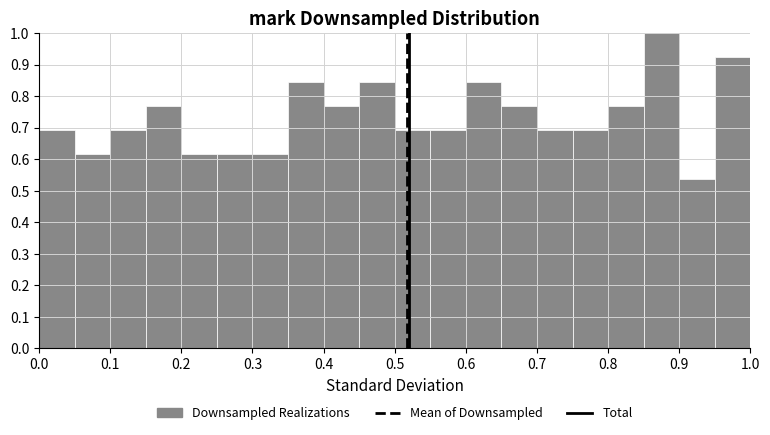

How tall is the bar that spans 0.60 to 0.65 on the x-axis? The values are not printed on the chart, so give them approximately, as read against the axis.

0.85